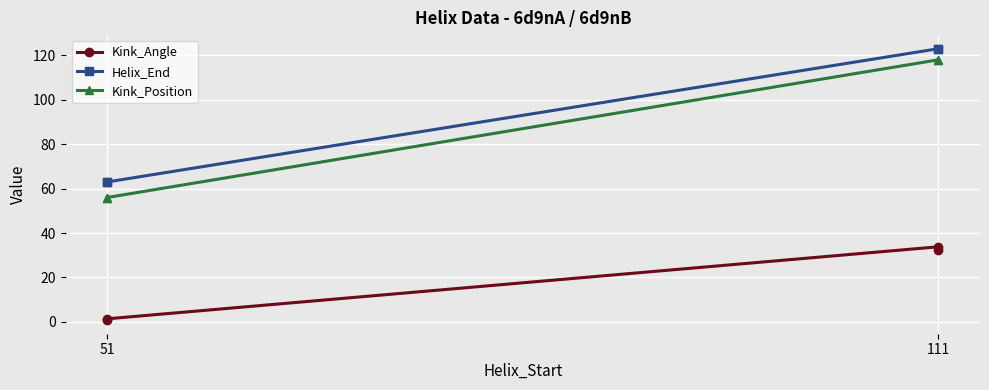

What is the average value of the Helix_End series?

93.0